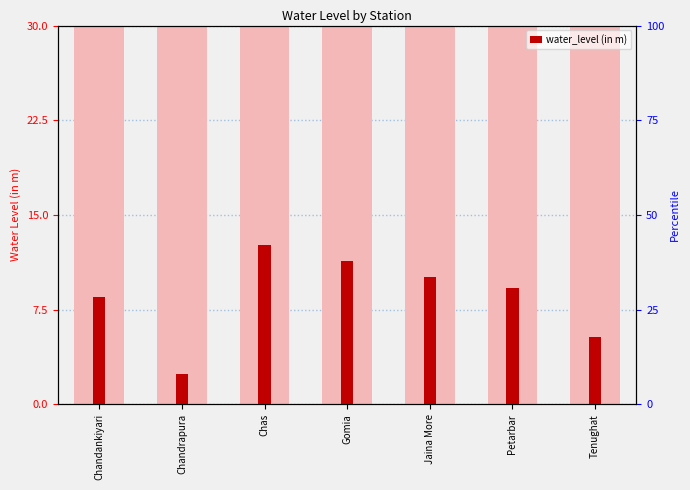

What is the difference between the values at Chandankiyari and Gomia?

2.9